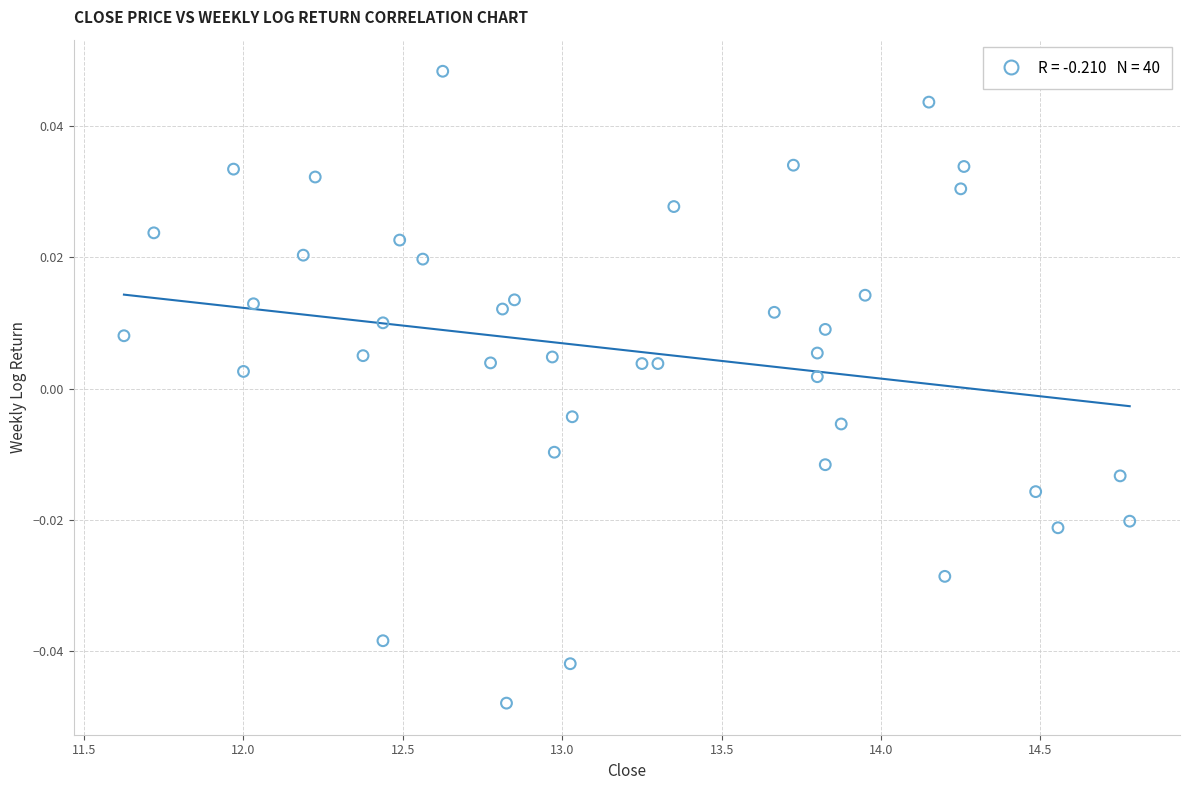

What is the range of X values (max minus min)?

3.2